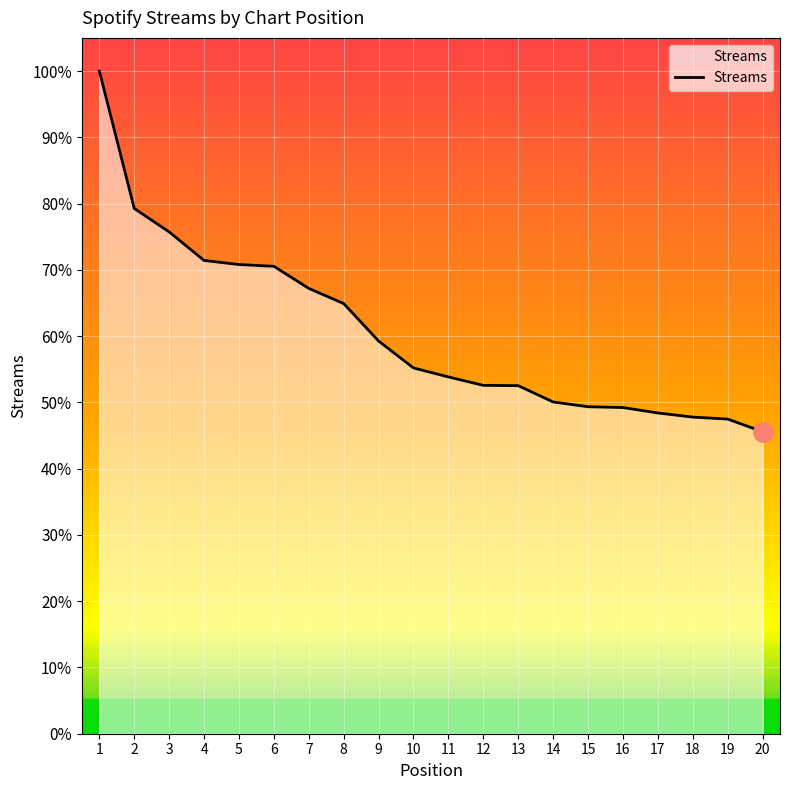

Which label corresponds to the smallest value in the chart?

20